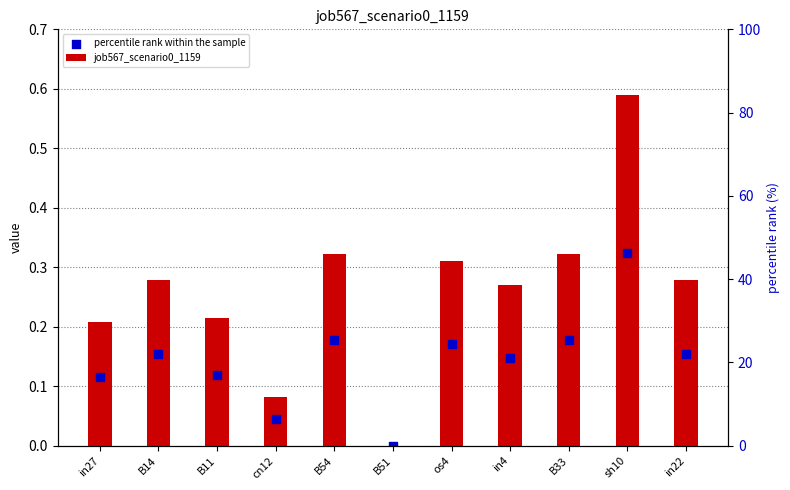

What is the total value across all series at B14?

0.4